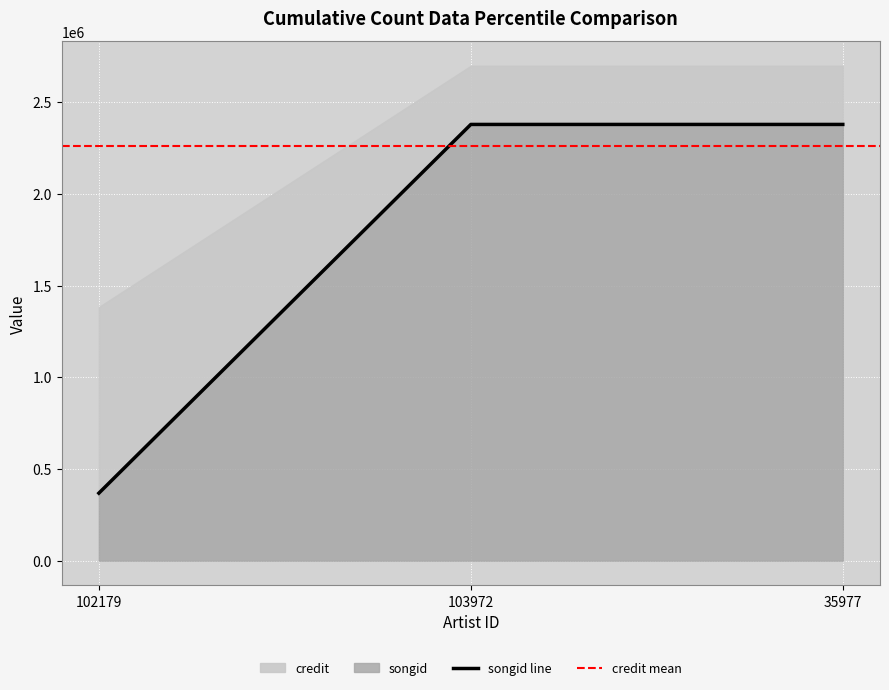

List the labels in order of value, largest first.

103972, 35977, 102179